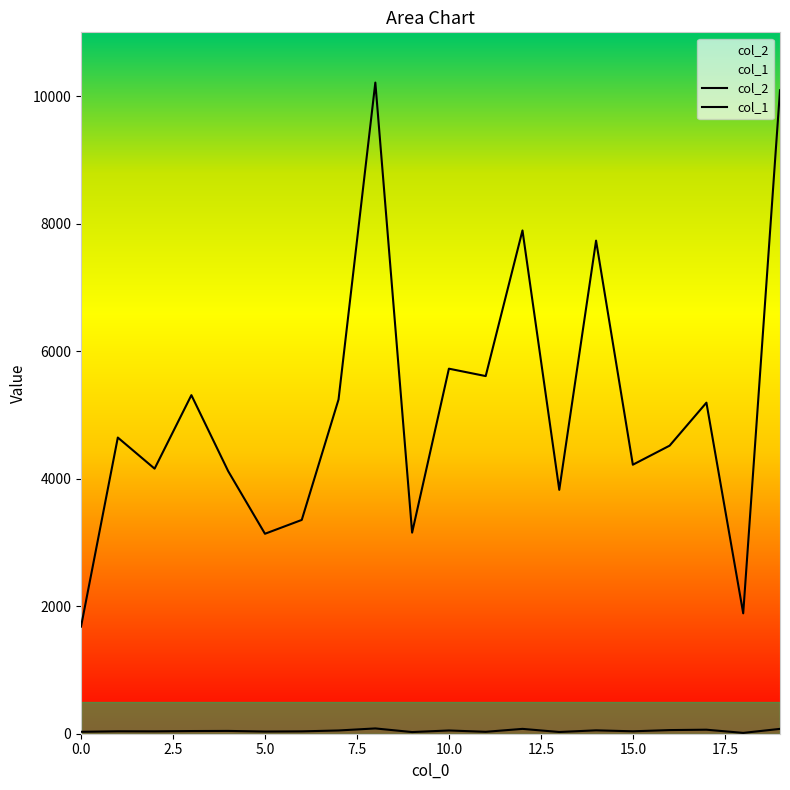

In col_2, how many points are higher than both neighbors (excluding endpoints)?

7